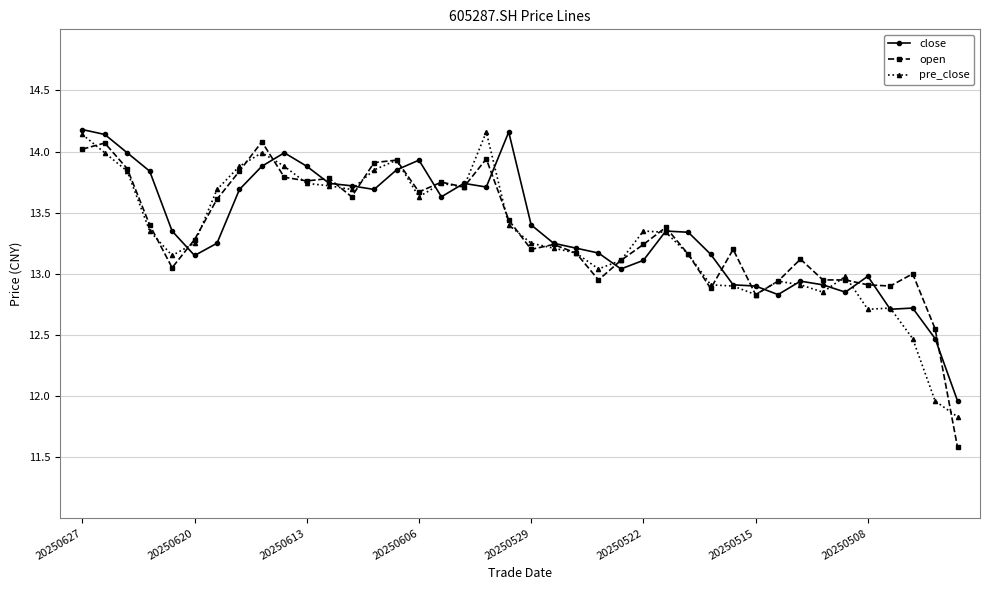

True or false: pre_close has more than 0 interior local peaks.

True